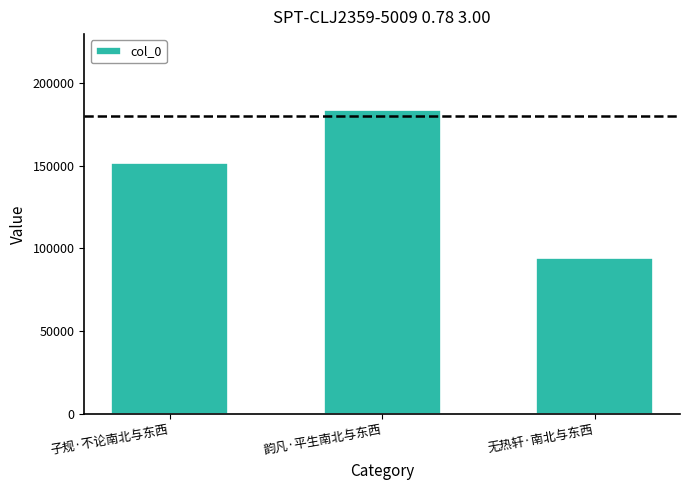

Are the bars grouped side by side (vs. stacked)?

No